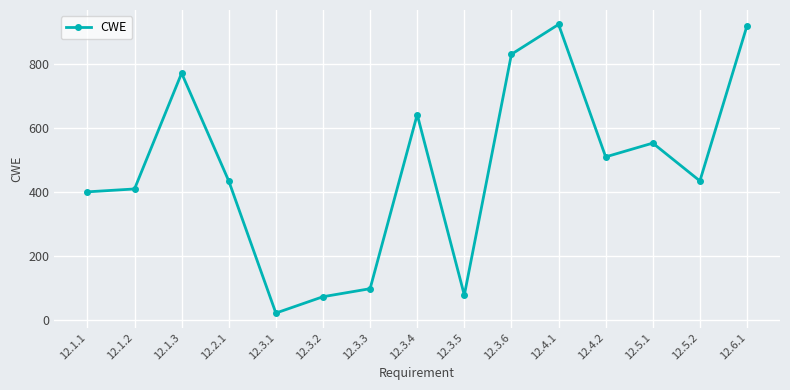

Reading right to left, list all the values displayed in this chart.

918	434	552	509	922	829	78	641	98	73	22	434	770	409	400